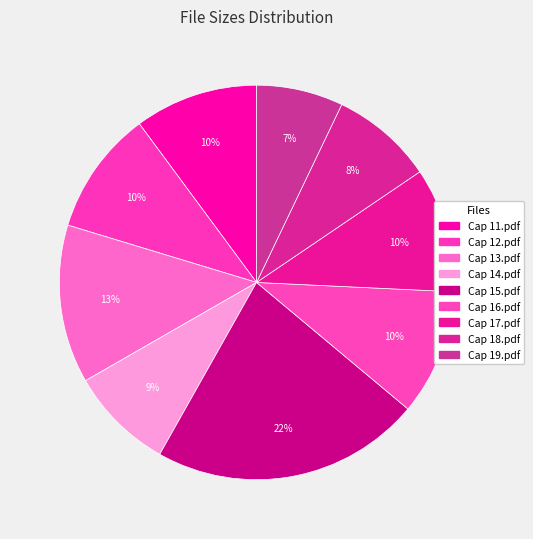

How many slices are in this pie chart?

9